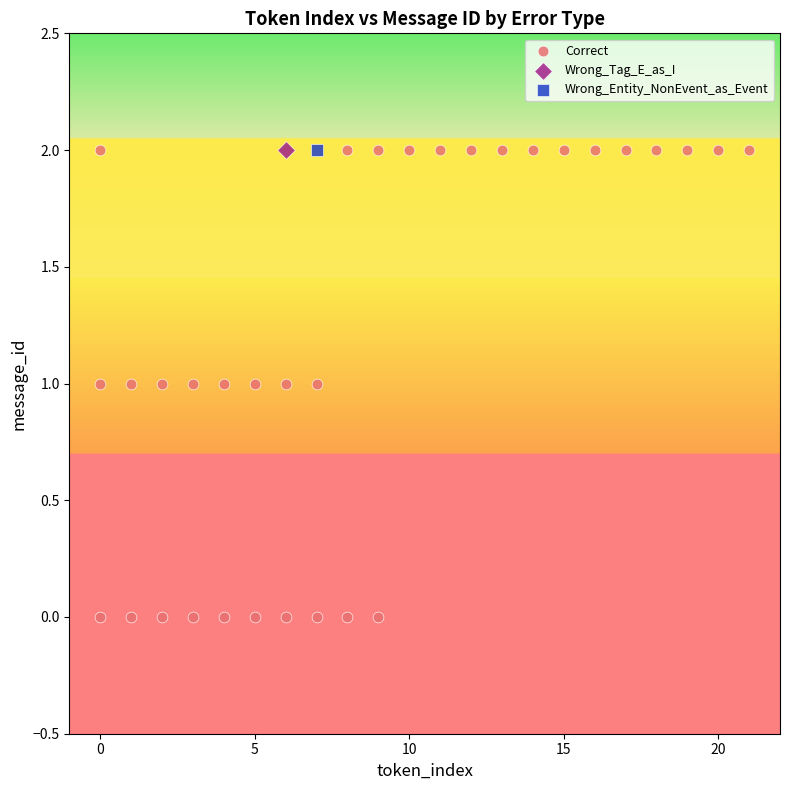

What are all the series names shown in the legend?

Correct, Wrong_Tag_E_as_I, Wrong_Entity_NonEvent_as_Event